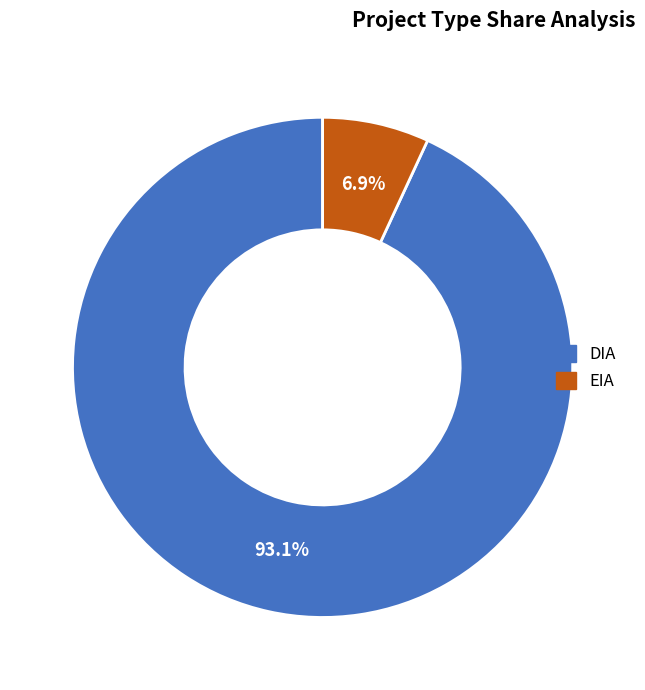

True or false: DIA accounts for 93% of the total.

True